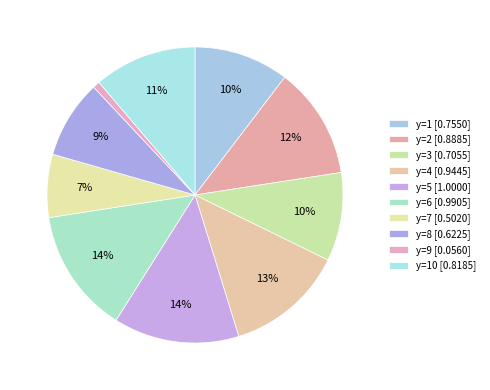

To the nearest percent, what is the difference between the largest and smallest slice percentages?

13%